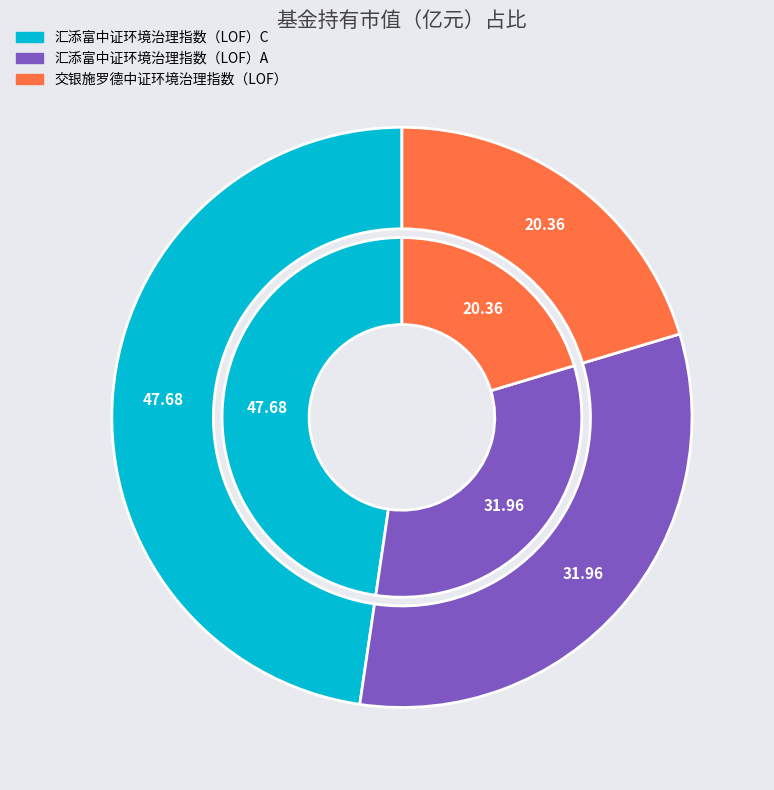

What percentage is the 汇添富中证环境治理指数（LOF）A slice, to the nearest percent?

32%